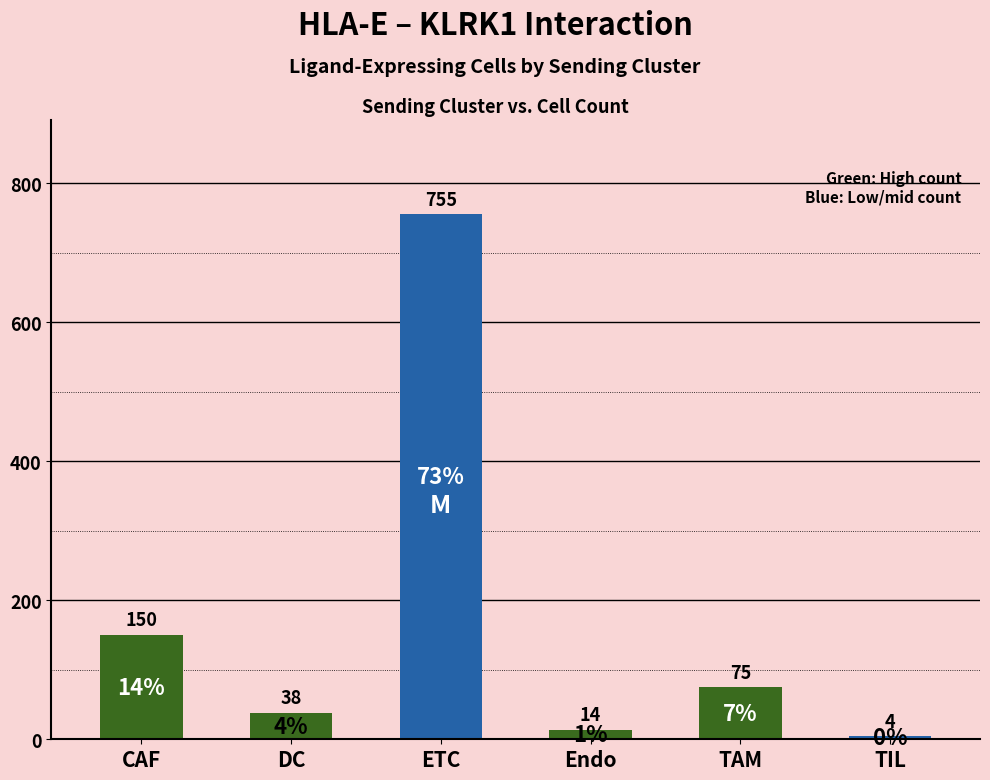

At which label does the data first exceed 75?

CAF